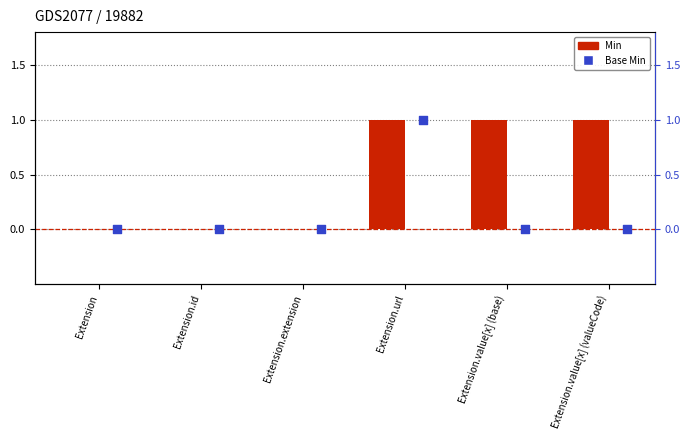

Which series has the largest total across all categories?

Min